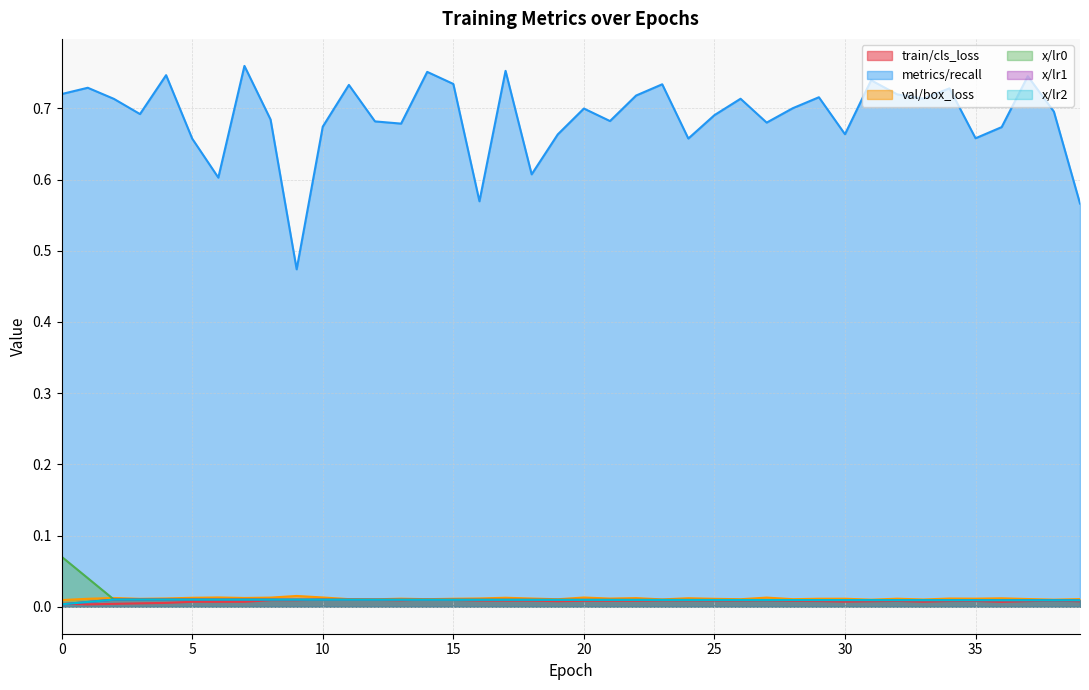

At how many categories does at least one series exceed 0?

40